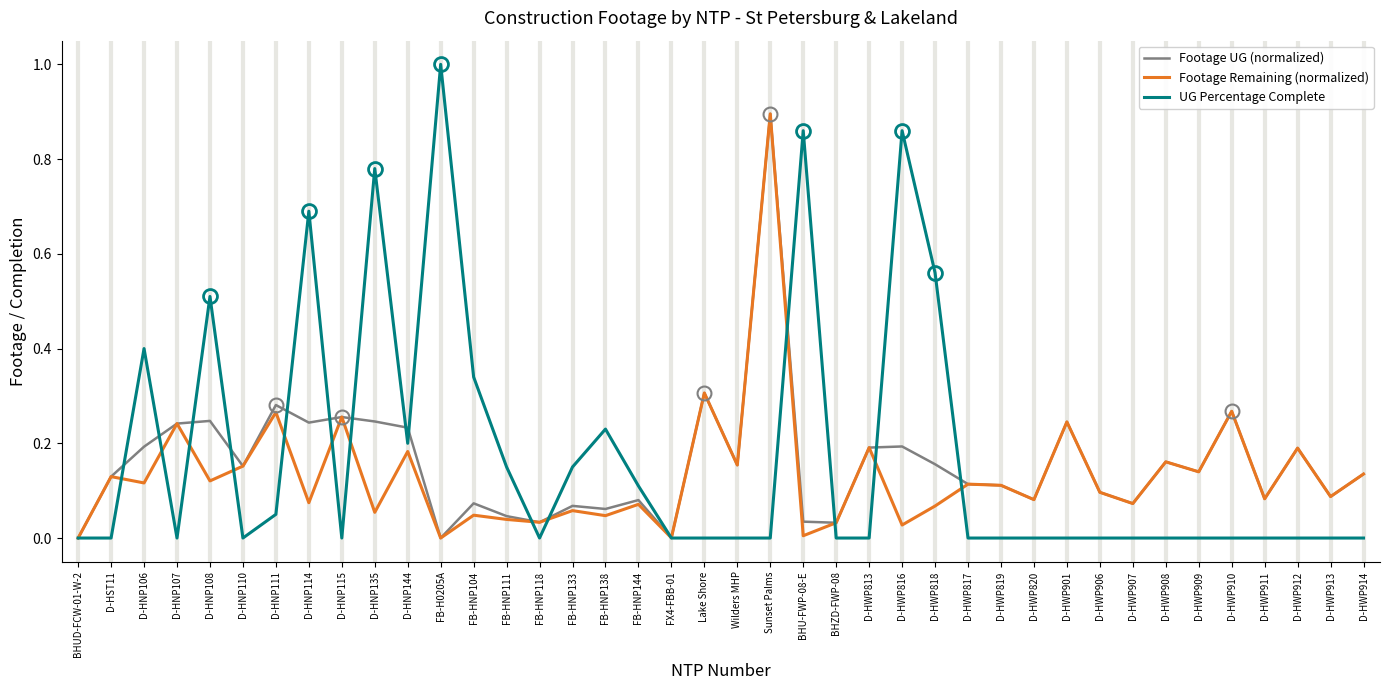

Is this an area chart (filled region under the line)?

No